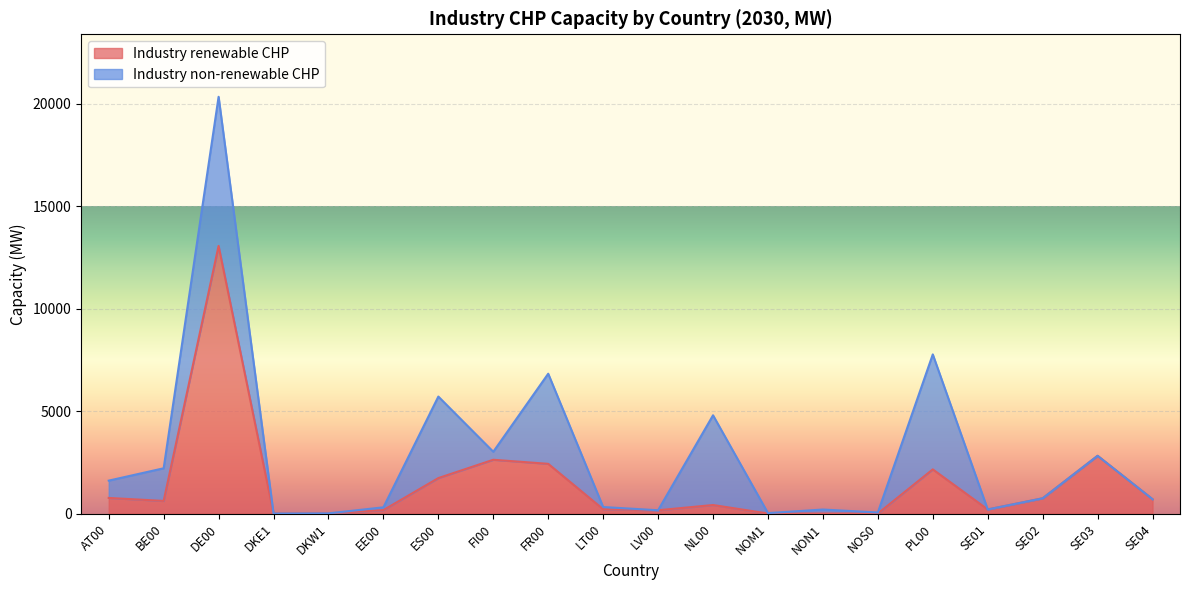

True or false: the data shows 232.2 at EE00.

False